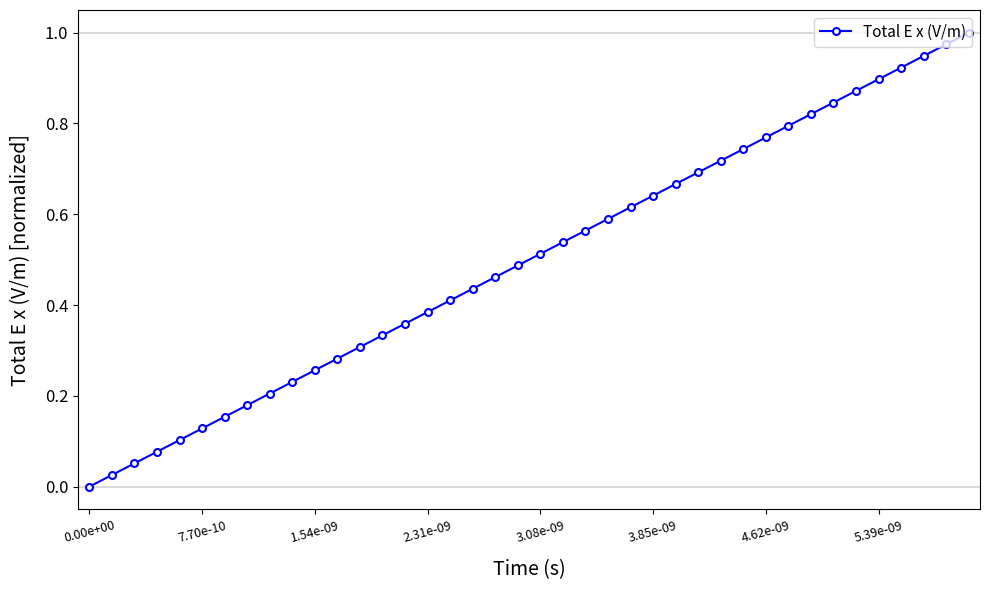

How many positive values are there?

39